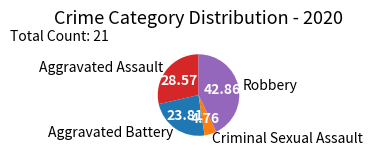

Count the number of slices in the pie.

4